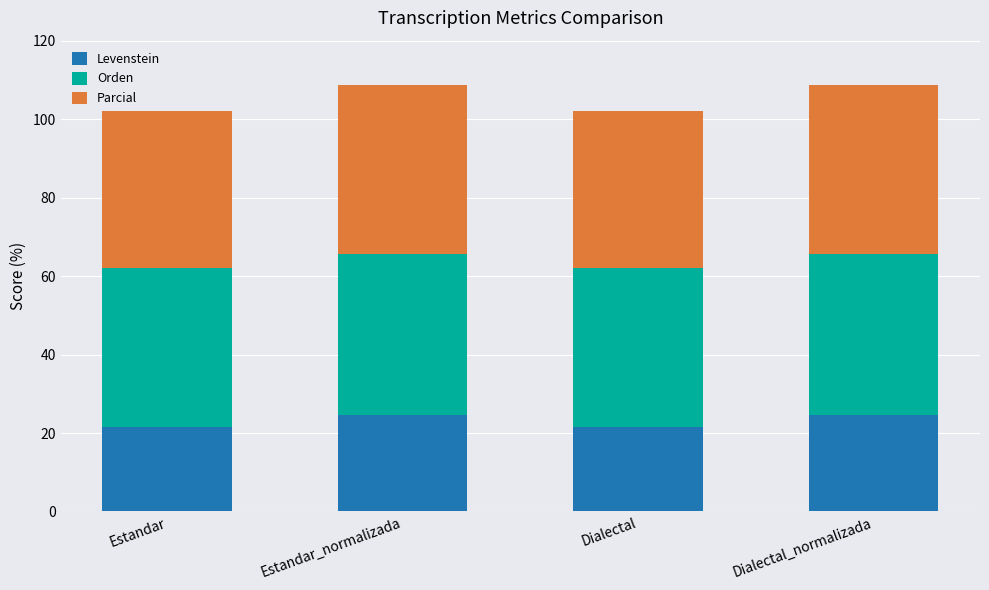

The value of Levenstein at Dialectal is 38.4. True or false?

False